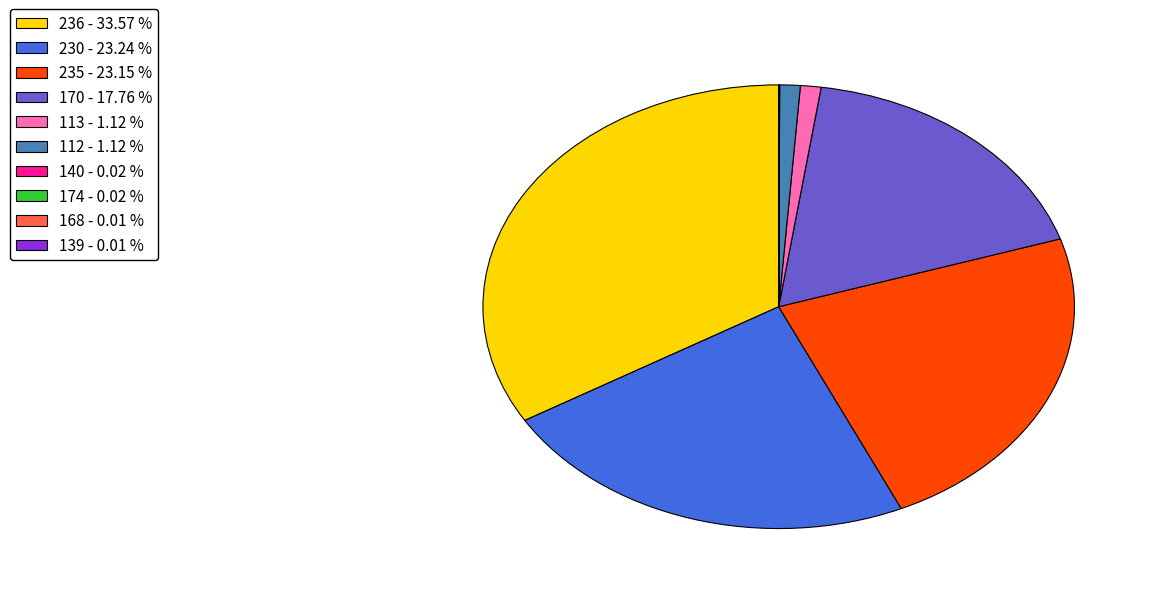

Is 170 - 17.76 % the majority of the pie?

No